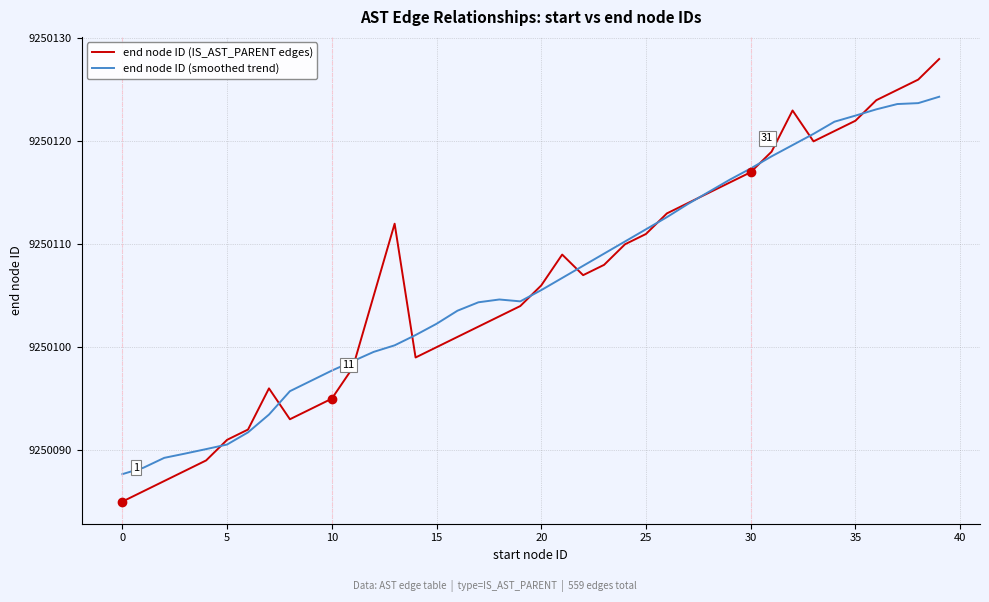

Which series has the widest spread of values?

end node ID (IS_AST_PARENT edges)